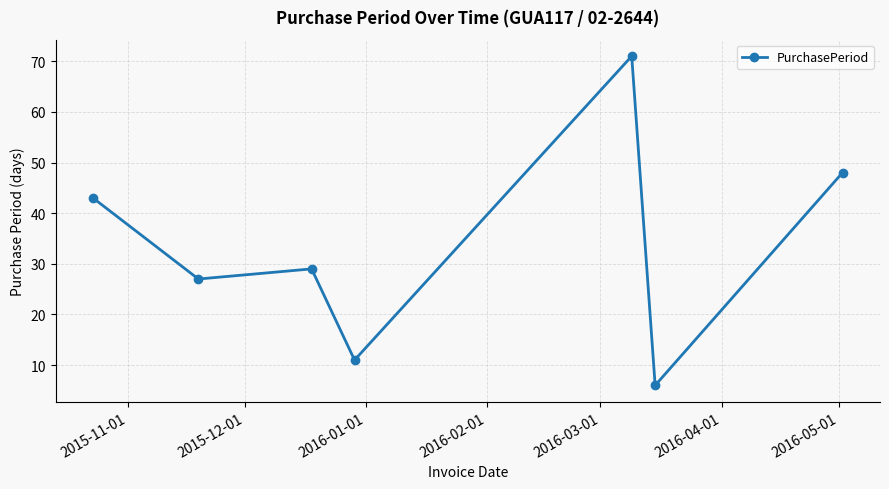

What is the maximum value shown in the chart?

71